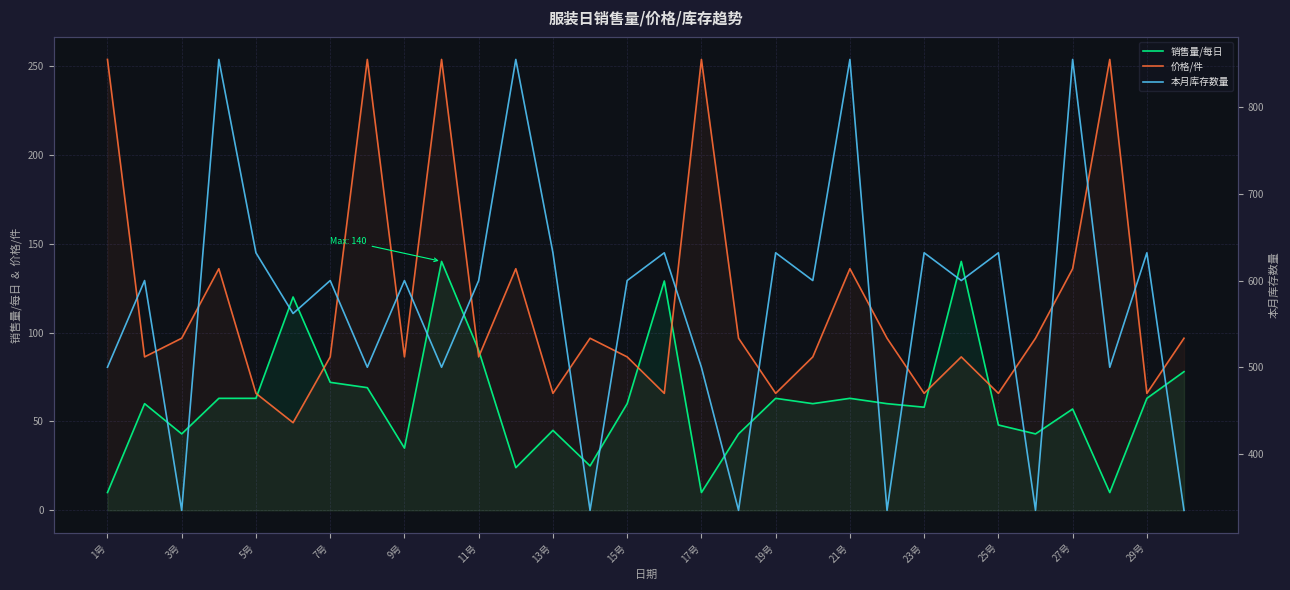

What is the maximum value for 销售量/每日?

140.0